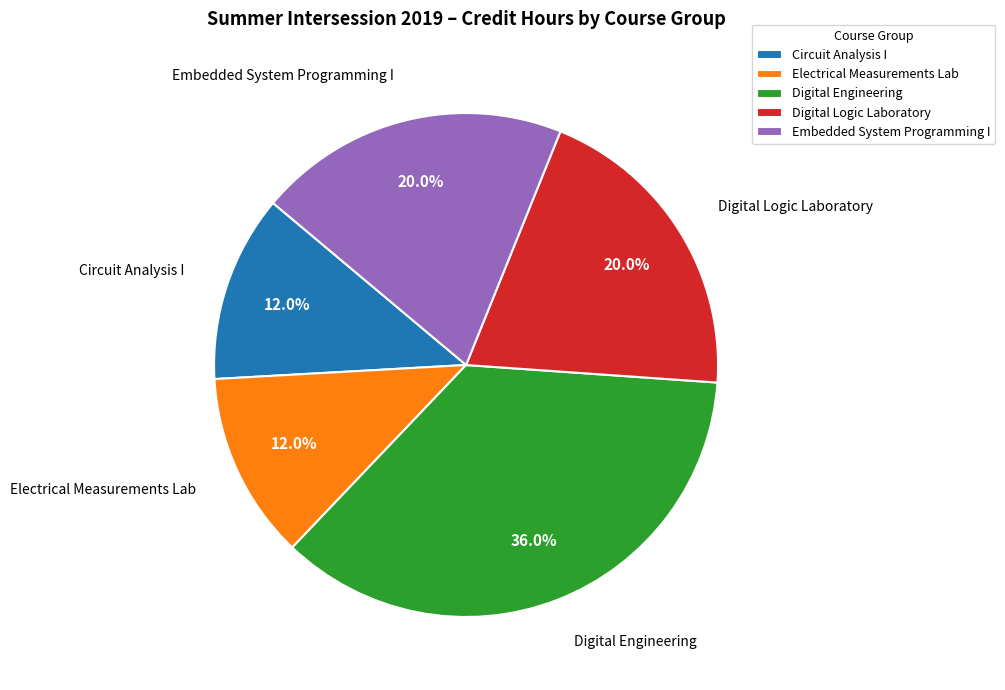

Is there a majority slice in this chart?

No